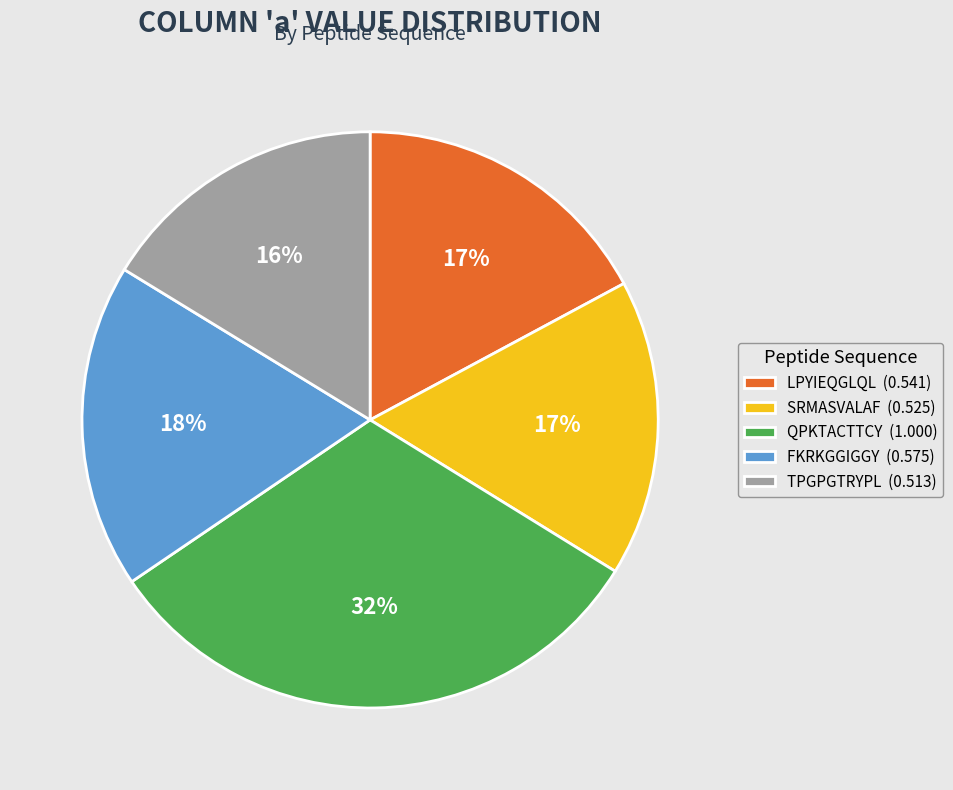

Does any single category account for the majority?

No